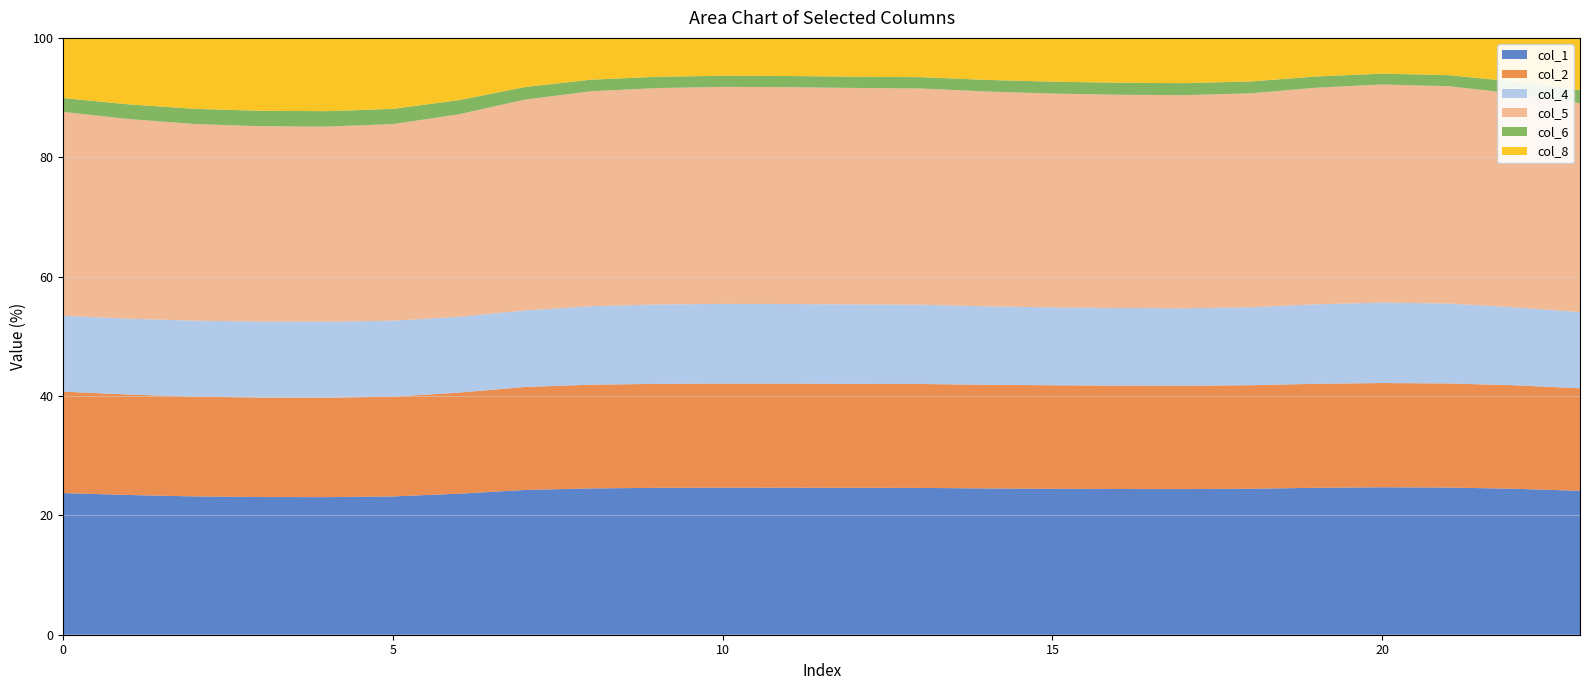

What are all the series names shown in the legend?

col_1, col_2, col_4, col_5, col_6, col_8